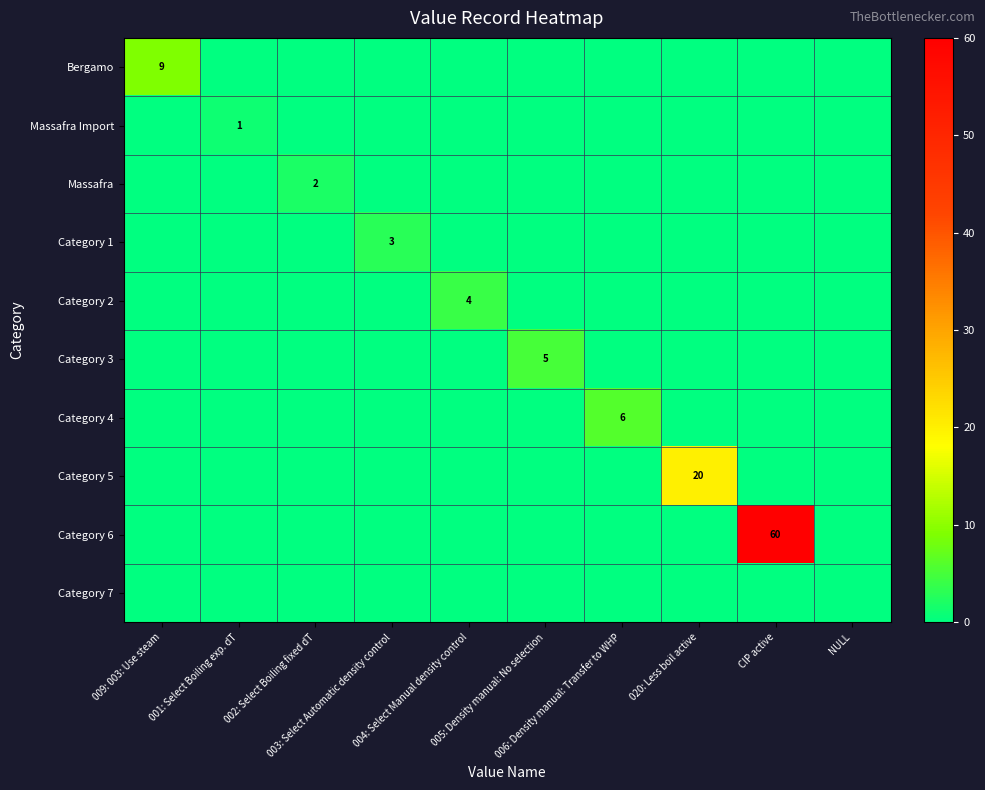

Is it true that Category 6 equals 0 at 003: Select Automatic density control?

True